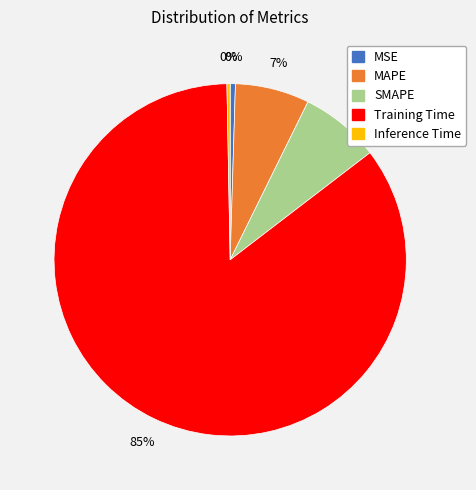

What percentage is the MAPE slice, to the nearest percent?

7%